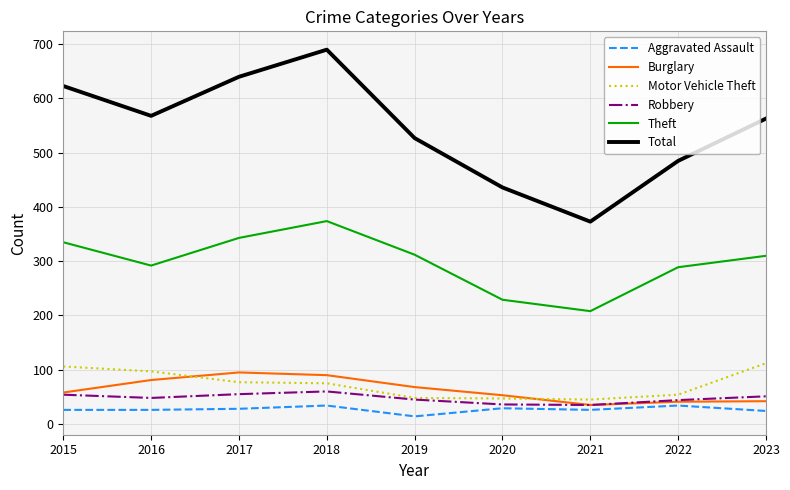

True or false: Burglary and Aggravated Assault cross at least once.

False